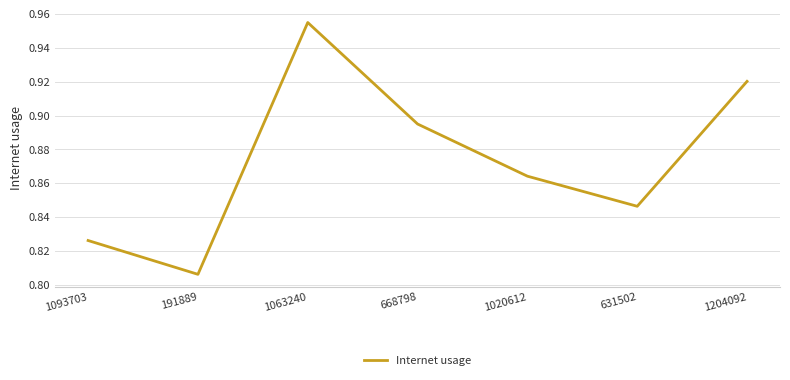

What is the sum of all values?

6.1